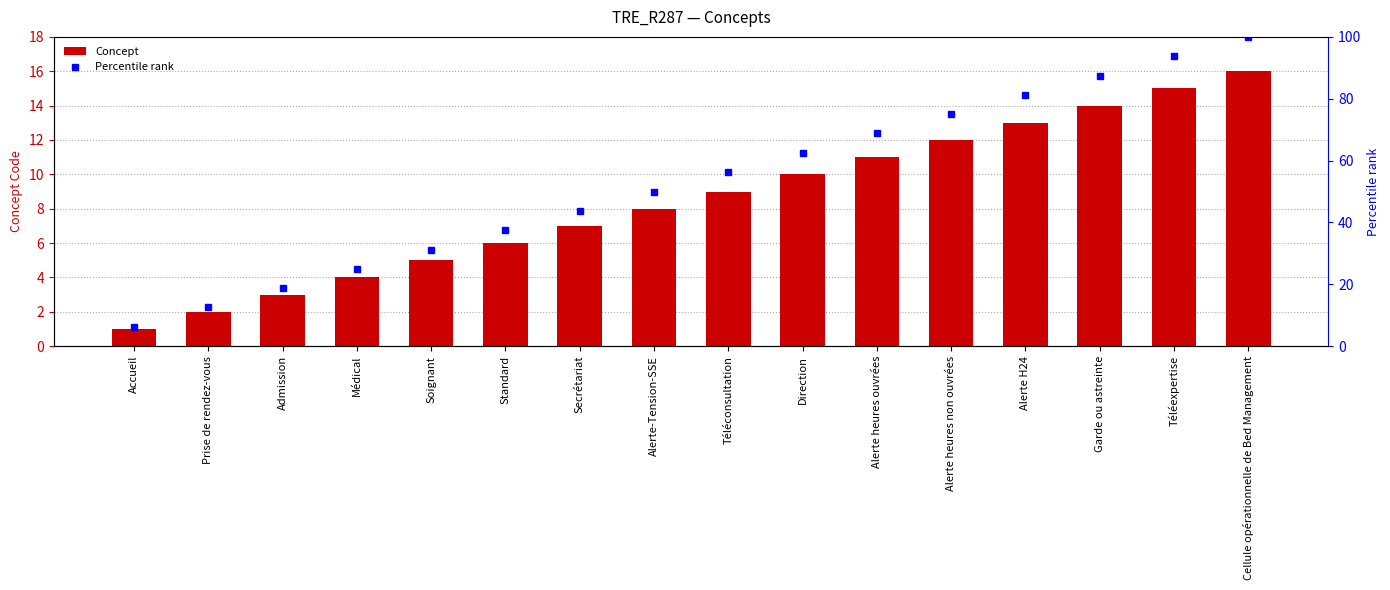

What is the average value of the Percentile rank series?

53.1